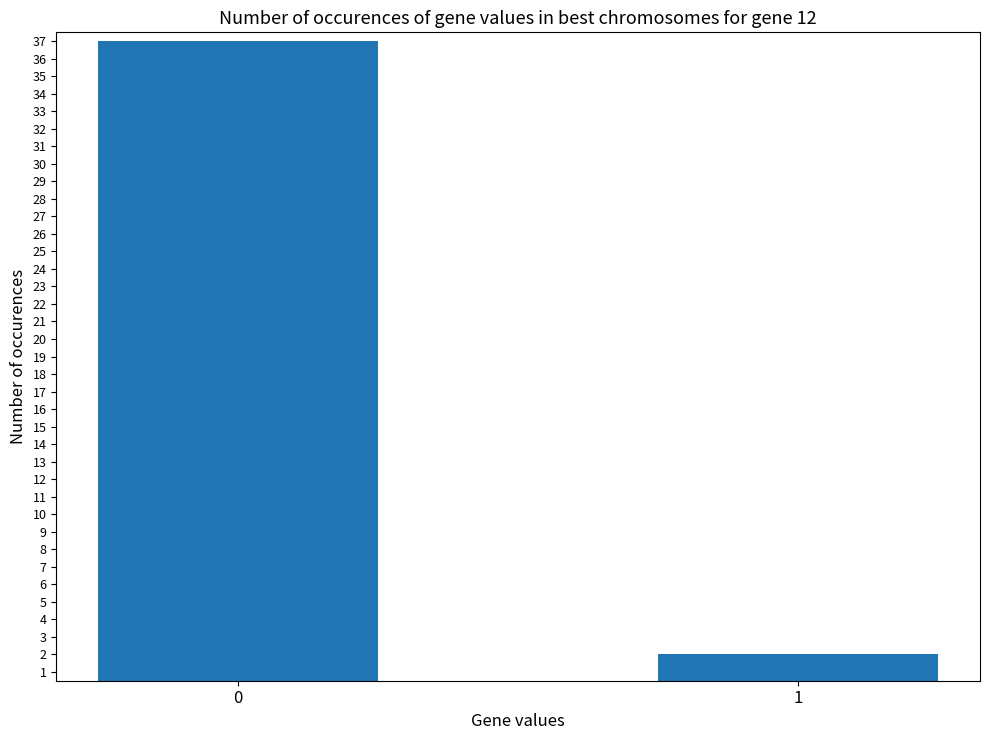

How many bars are there in total?

2